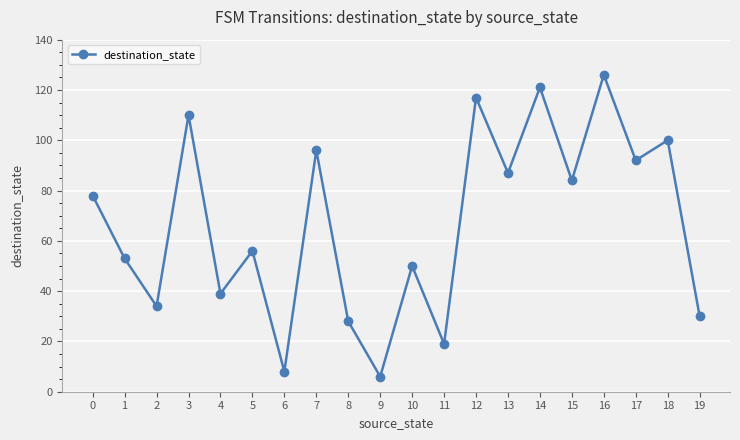

How many data points are less than 78?

10